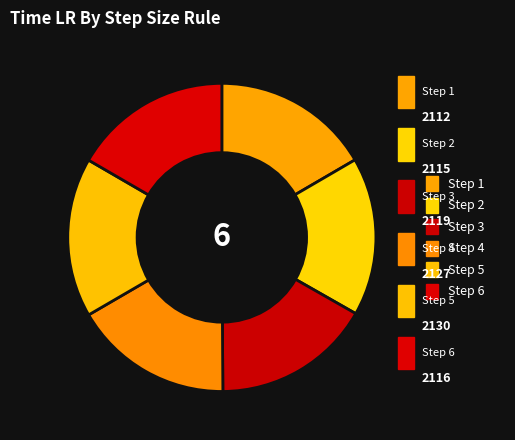

Rank the categories by value from lowest to highest.

1, 2, 6, 3, 4, 5